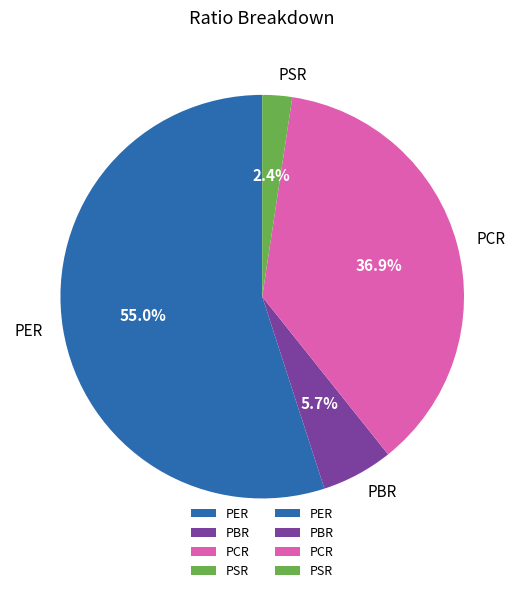

Rank the categories by value from highest to lowest.

PER, PCR, PBR, PSR